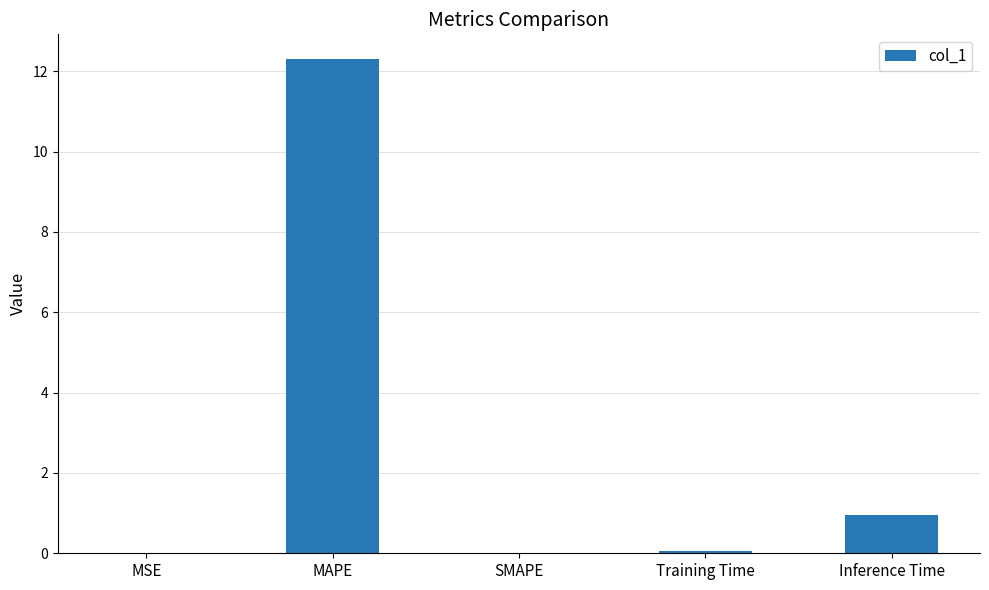

Which label corresponds to the largest value in the chart?

MAPE